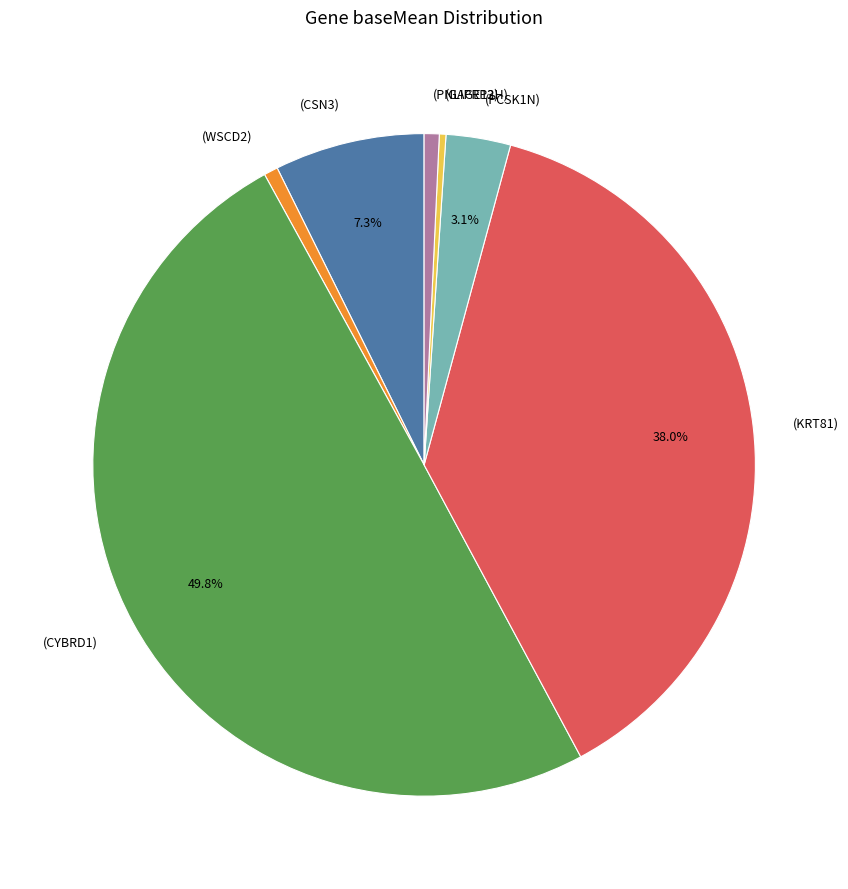

Does (WSCD2) represent more than half of the total?

No